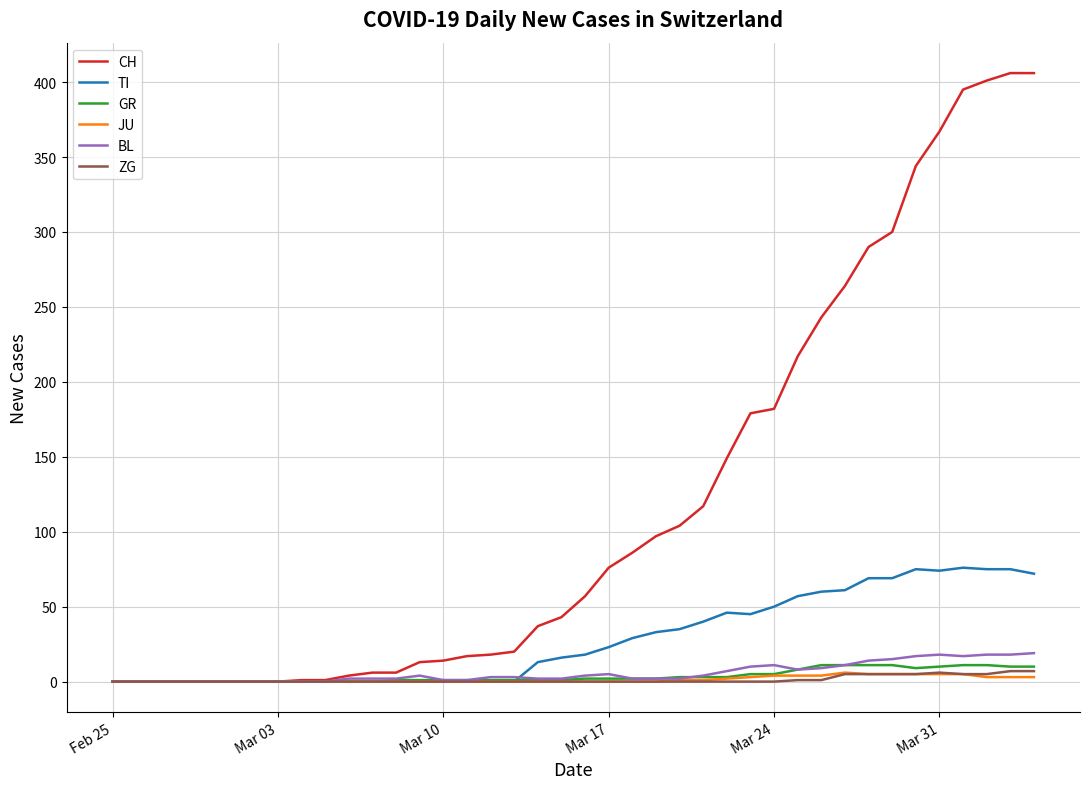

Which series has the largest total across all categories?

CH